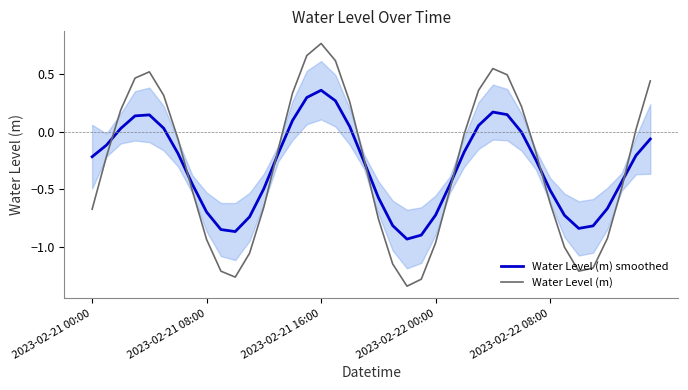

At which label does Water Level (m) reach its peak?

2023-02-21 16:00